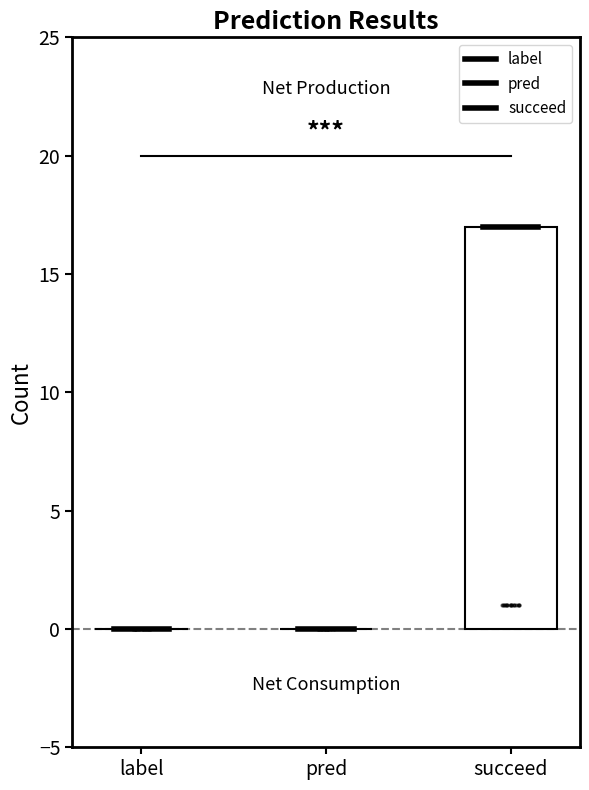

How many data points does each series have?

3